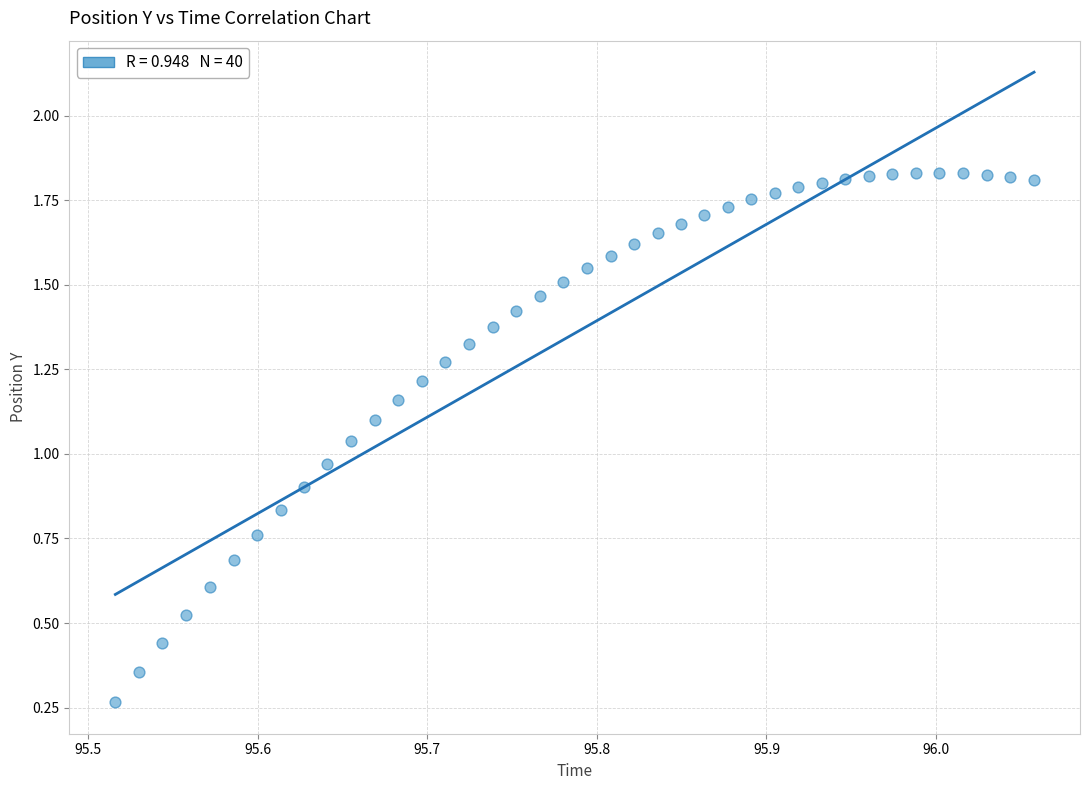

What is the range of Y values (max minus min)?

1.6